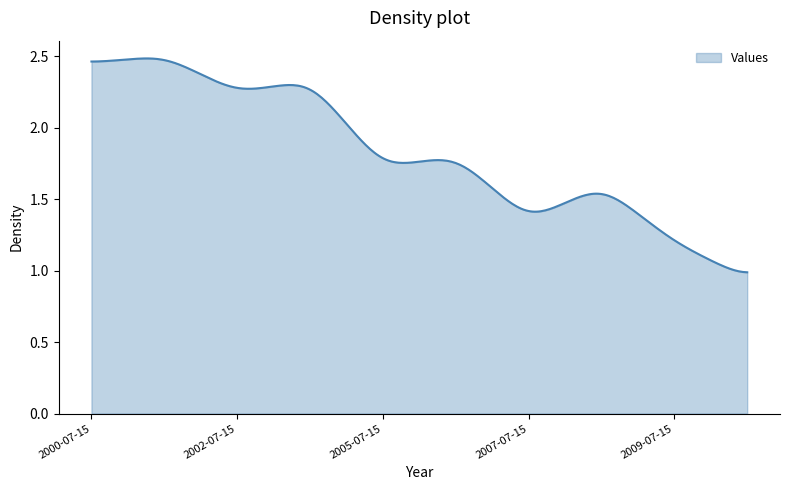

How many lines are shown in the chart?

1